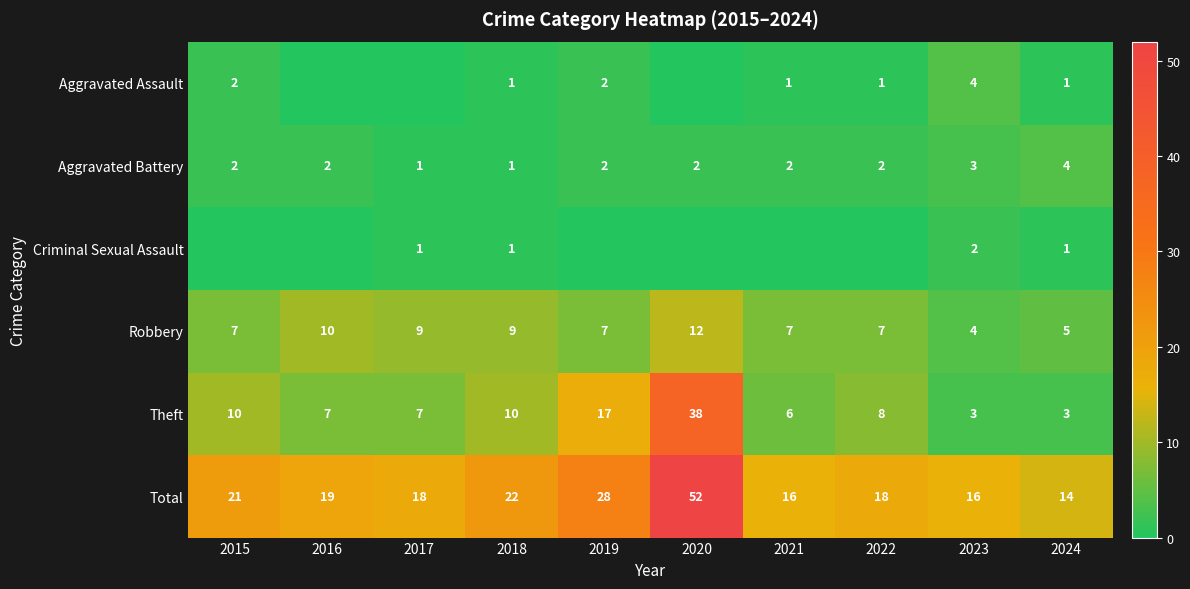

How many data points does each series have?

10